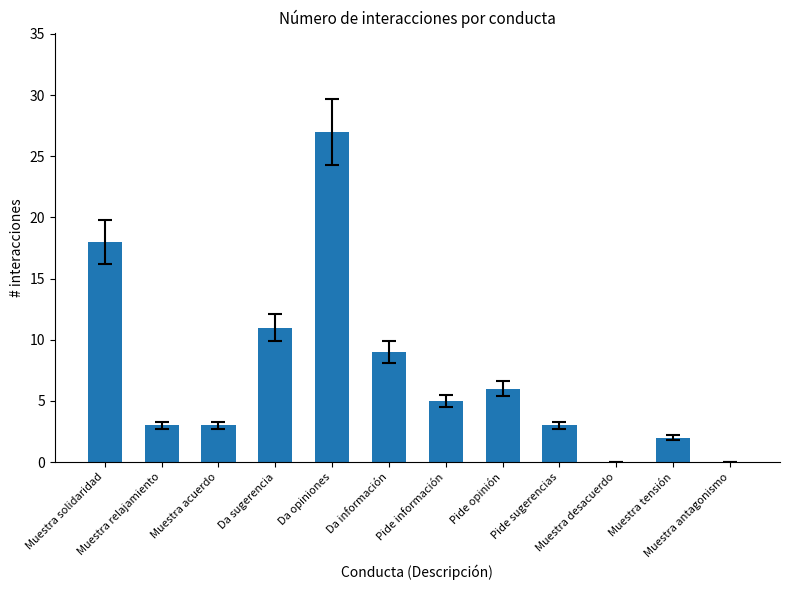

Which label corresponds to the largest value in the chart?

Da opiniones